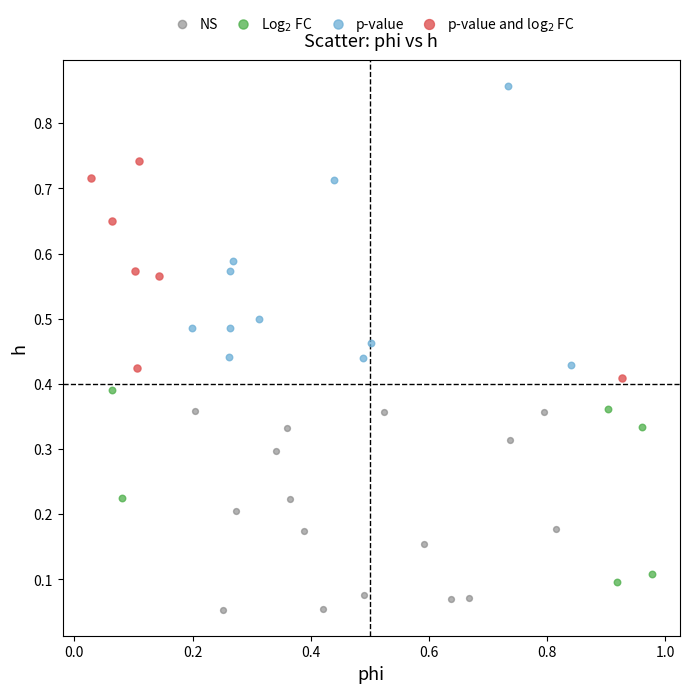

Which series has the widest spread of Y values?

p-value